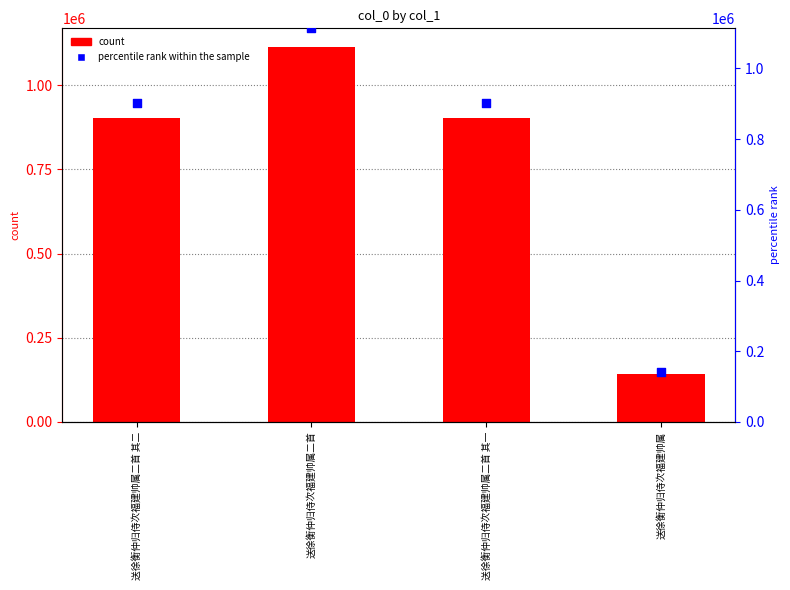

Is the value of col_0 at 送徐衡仲归侍次福建帅属 greater than the value of percentile rank at 送徐衡仲归侍次福建帅属二首 其二?

No